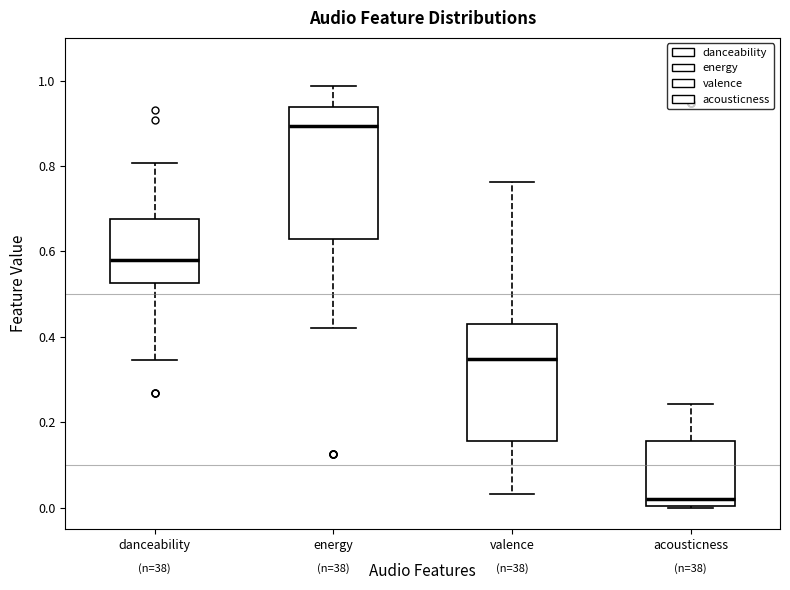

Which box's median line is the lowest?

acousticness